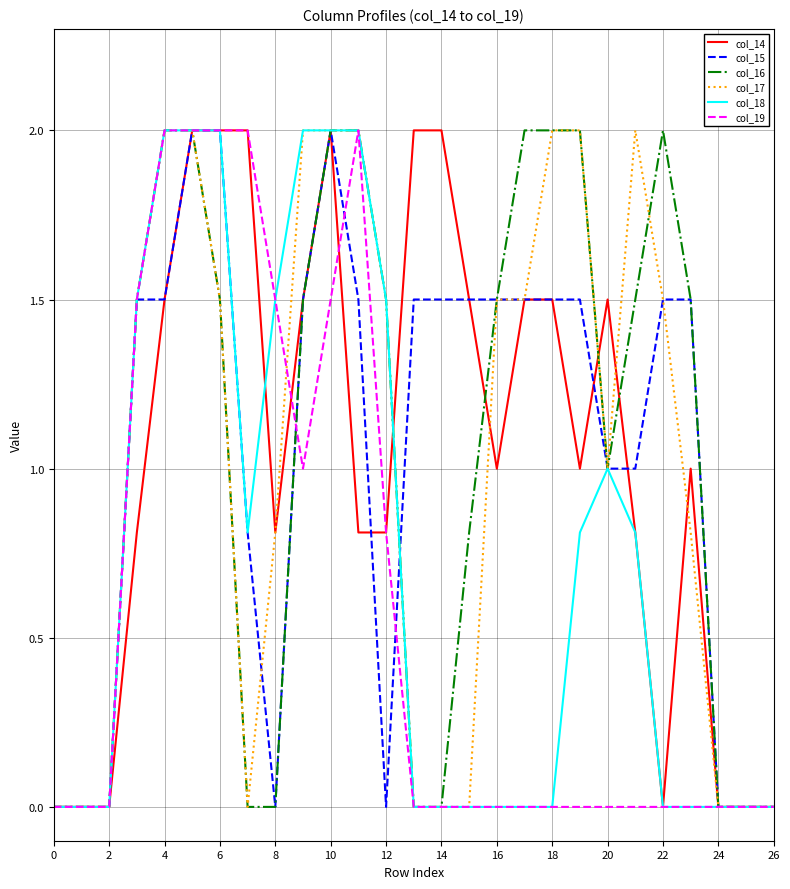

What is the maximum value shown in the chart?

2.0